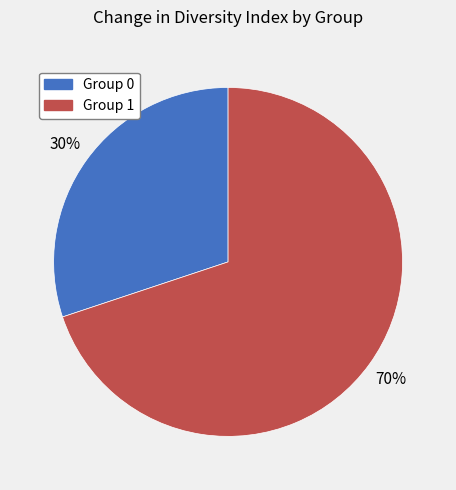

Rank the categories by value from lowest to highest.

Group 0, Group 1